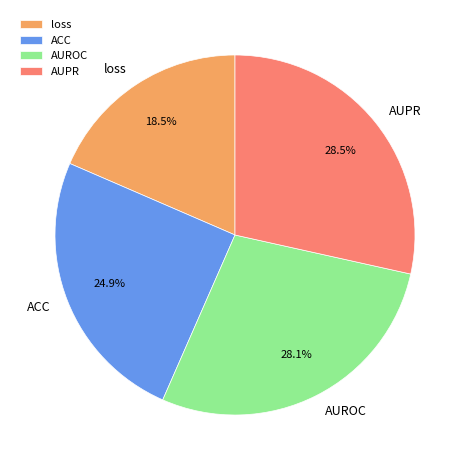

Which slice is the smallest?

loss